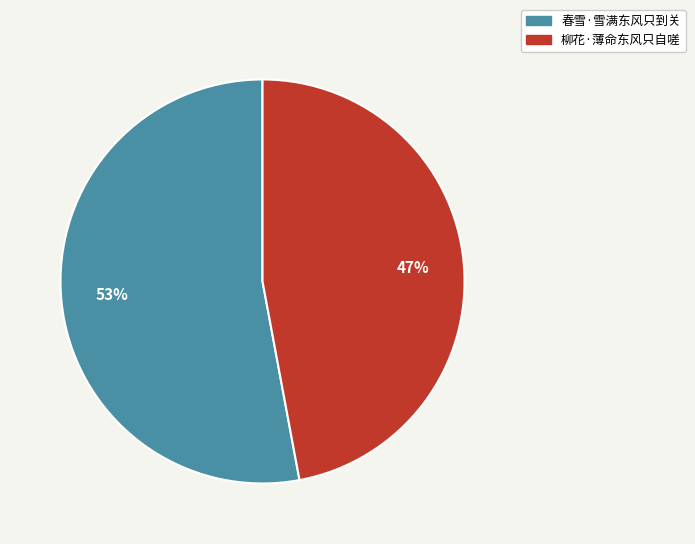

To the nearest percent, what percentage of the pie is 柳花·薄命东风只自嗟?

47%